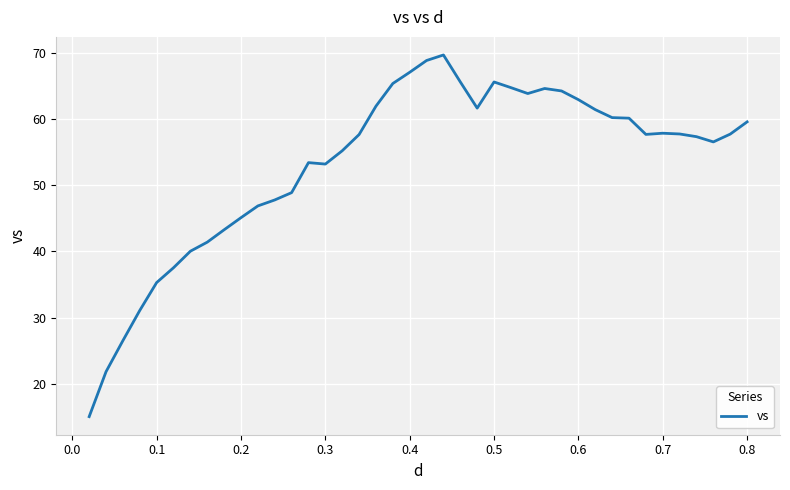

What is the difference between the maximum and minimum values?

54.7